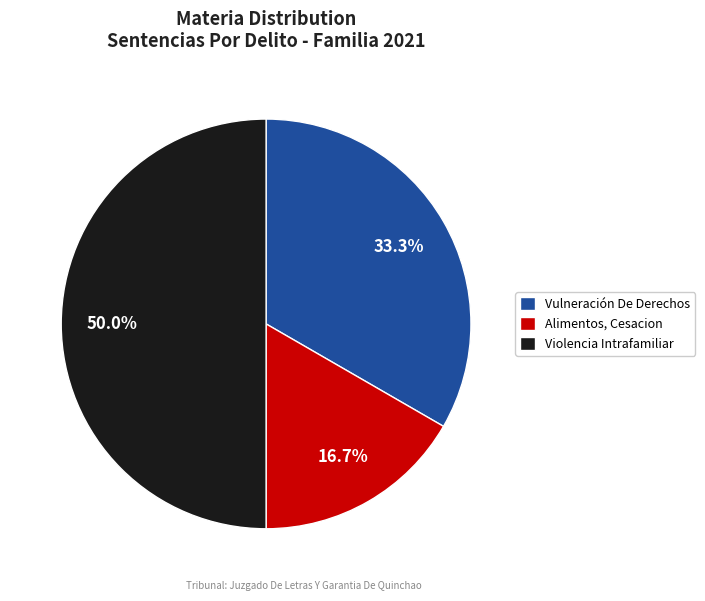

What is the largest slice in the pie chart?

Violencia Intrafamiliar